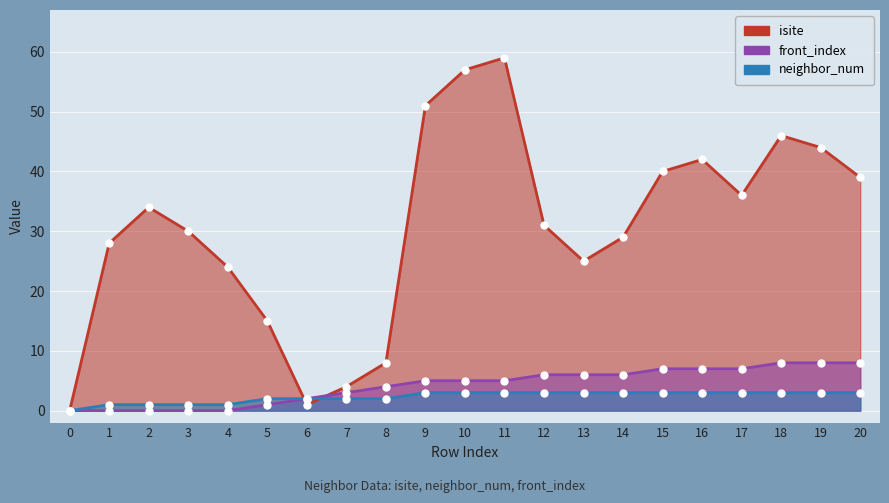

What is the difference between the maximum and minimum values in the front_index series?

8